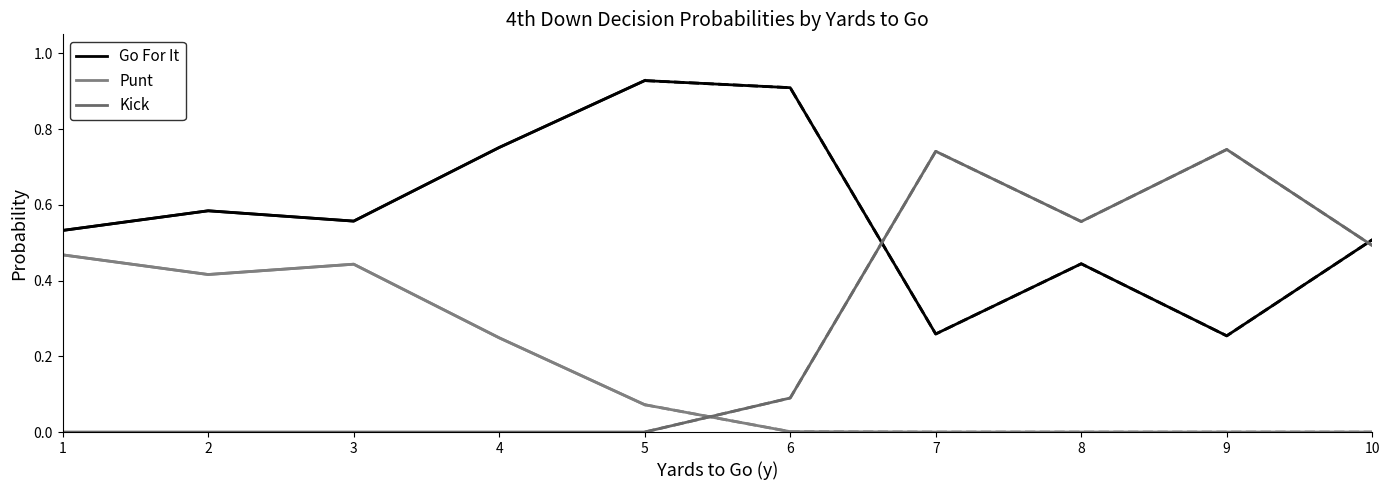

List the labels in order of Kick value, largest first.

9, 7, 8, 10, 6, 1, 2, 3, 4, 5